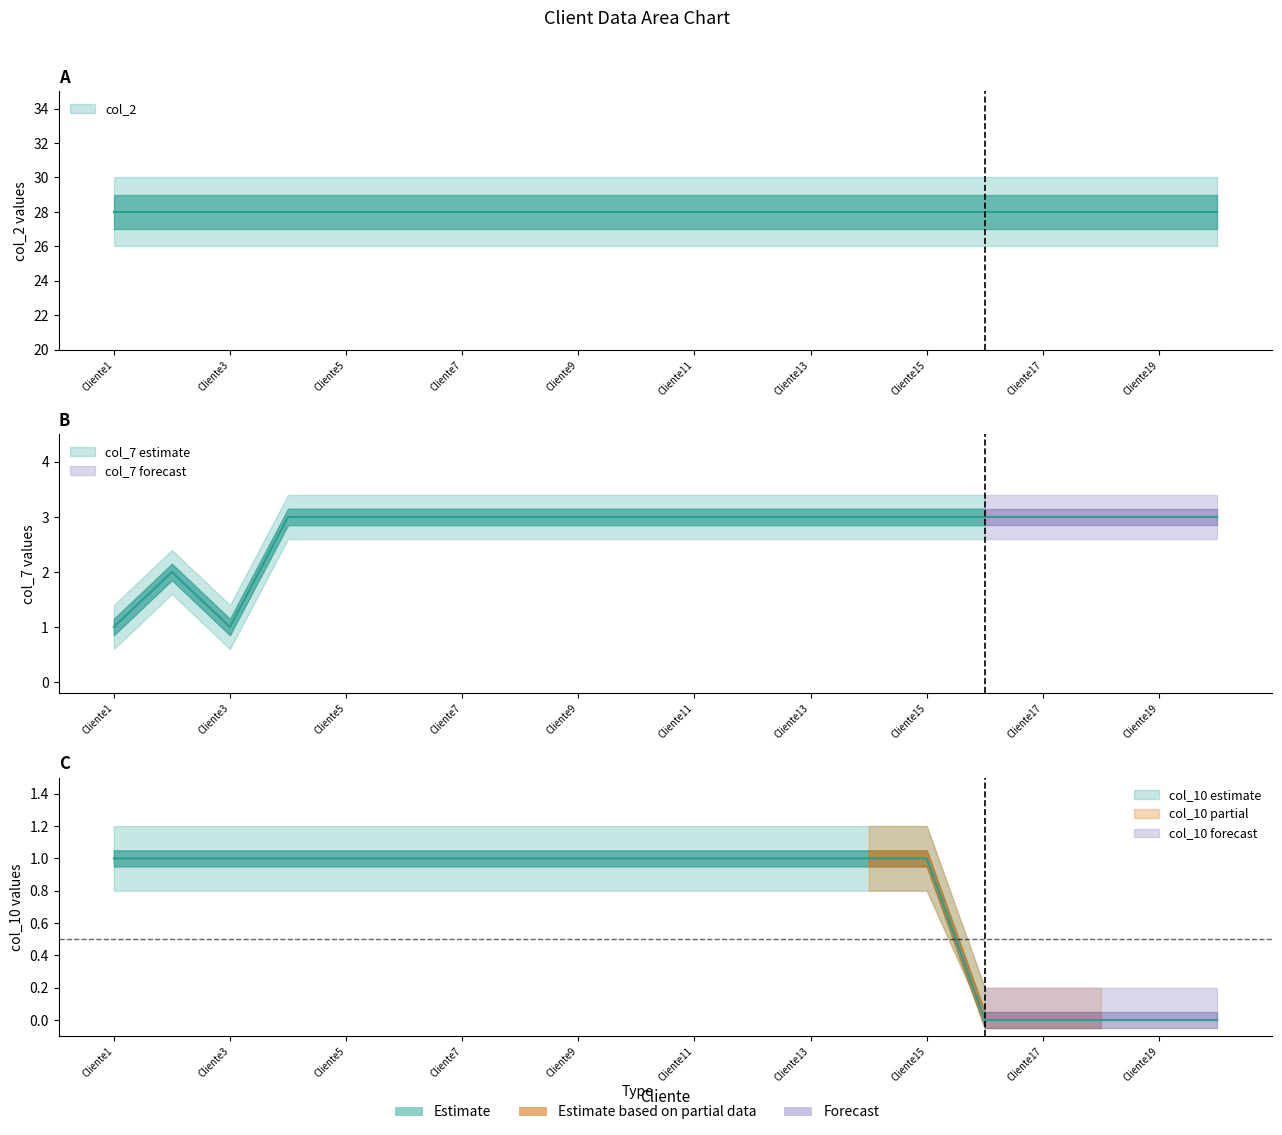

True or false: col_7 and col_10 cross at least once.

False